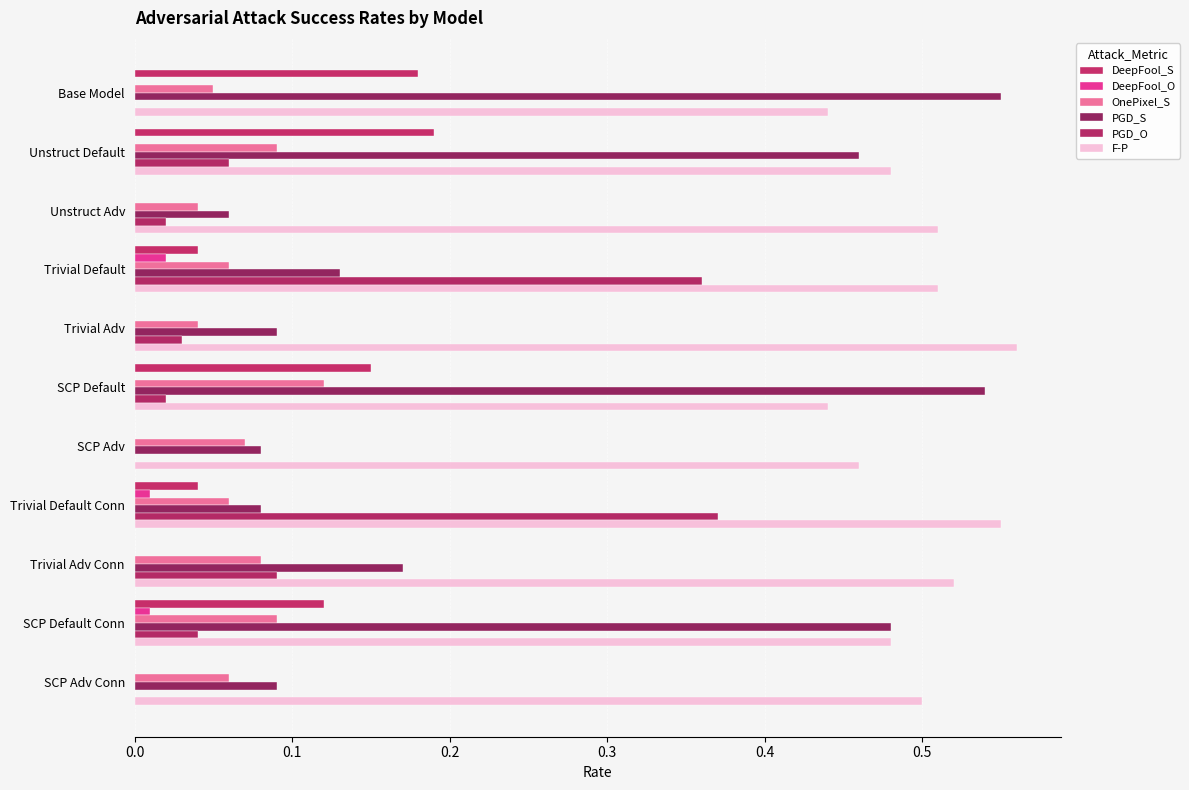

How many series are shown in this chart?

6